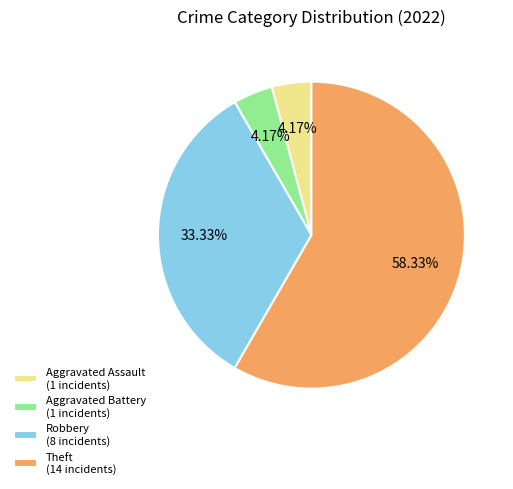

Is the sum of Aggravated Battery (1 incidents) and Aggravated Assault (1 incidents) greater than half?

No